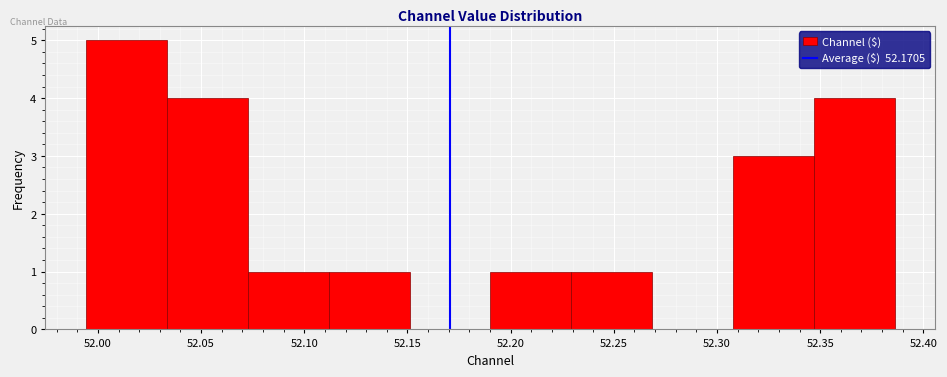

Reading left to right, transcribe this chart: for each bar, give the range it covers on the x-axis and its height. Neither the bar edges nor the heights are printed on the chart, so give them approximately, as read against the axes.

51.995 to 52.035: 5
52.035 to 52.075: 4
52.075 to 52.110: 1
52.110 to 52.150: 1
52.150 to 52.190: 0
52.190 to 52.230: 1
52.230 to 52.270: 1
52.270 to 52.310: 0
52.310 to 52.345: 3
52.345 to 52.385: 4